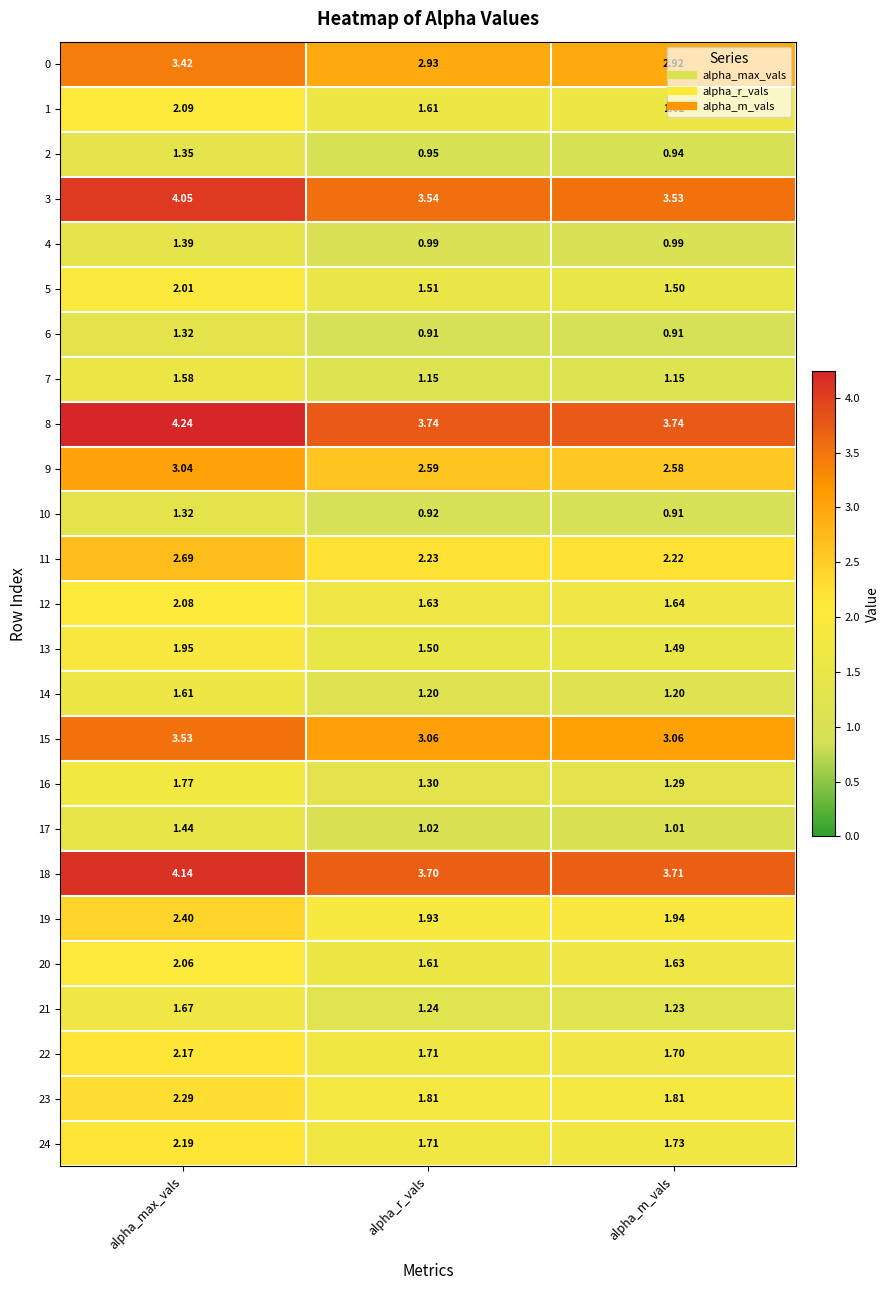

At which label does 24 reach its minimum?

alpha_r_vals